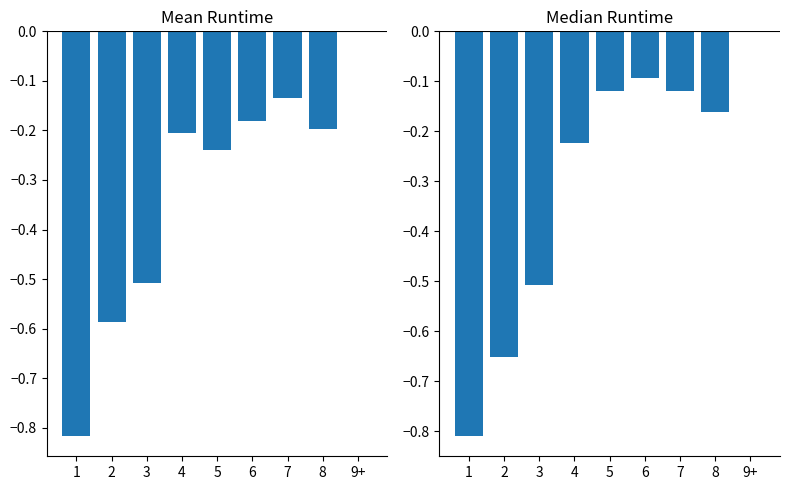

Between 4 and 9+, which is larger?

9+